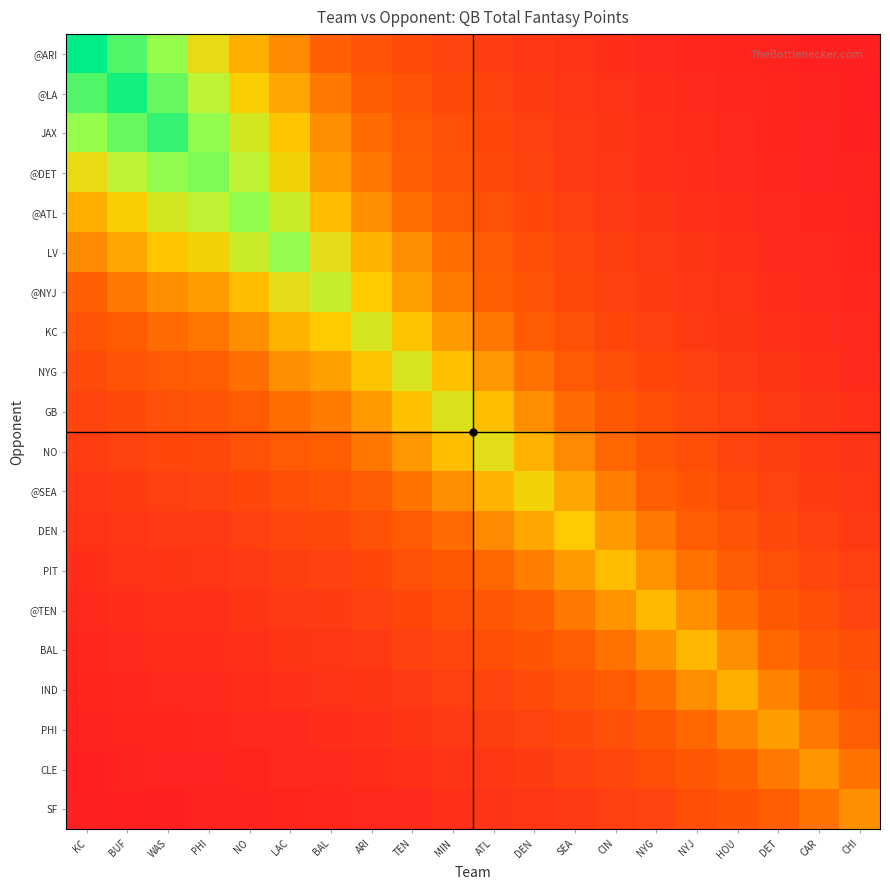

Reading left to right, list all the values displayed in this chart.

@ARI: KC=32.9	BUF=27.7	WAS=23.1	PHI=18.4	NO=15.4	LAC=13.3	BAL=10.8	ARI=9.1	TEN=7.9	MIN=6.7	ATL=5.8	DEN=4.9	SEA=4.1	CIN=3.5	NYG=3.0	NYJ=2.6	HOU=2.2	DET=1.9	CAR=1.6	CHI=1.3
@LA: KC=27.7	BUF=31.5	WAS=26.2	PHI=20.8	NO=17.5	LAC=15.0	BAL=12.2	ARI=10.3	TEN=8.9	MIN=7.6	ATL=6.5	DEN=5.5	SEA=4.6	CIN=3.9	NYG=3.4	NYJ=2.9	HOU=2.5	DET=2.1	CAR=1.8	CHI=1.5
JAX: KC=23.1	BUF=26.2	WAS=29.4	PHI=23.3	NO=19.6	LAC=16.8	BAL=13.6	ARI=11.5	TEN=9.9	MIN=8.5	ATL=7.3	DEN=6.1	SEA=5.2	CIN=4.4	NYG=3.8	NYJ=3.2	HOU=2.8	DET=2.3	CAR=2.0	CHI=1.7
@DET: KC=18.4	BUF=20.8	WAS=23.3	PHI=24.7	NO=20.7	LAC=17.8	BAL=14.3	ARI=12.1	TEN=10.4	MIN=8.9	ATL=7.6	DEN=6.4	SEA=5.4	CIN=4.6	NYG=3.9	NYJ=3.4	HOU=2.9	DET=2.4	CAR=2.0	CHI=1.7
@ATL: KC=15.4	BUF=17.5	WAS=19.6	PHI=20.7	NO=23.4	LAC=20.1	BAL=16.1	ARI=13.6	TEN=11.7	MIN=10.0	ATL=8.6	DEN=7.2	SEA=6.1	CIN=5.1	NYG=4.4	NYJ=3.8	HOU=3.2	DET=2.7	CAR=2.3	CHI=1.9
LV: KC=13.3	BUF=15.0	WAS=16.8	PHI=17.8	NO=20.1	LAC=23.3	BAL=18.7	ARI=15.8	TEN=13.6	MIN=11.6	ATL=9.9	DEN=8.3	SEA=7.0	CIN=5.9	NYG=5.1	NYJ=4.4	HOU=3.7	DET=3.1	CAR=2.6	CHI=2.3
@NYJ: KC=10.8	BUF=12.2	WAS=13.6	PHI=14.3	NO=16.1	LAC=18.7	BAL=20.2	ARI=17.0	TEN=14.7	MIN=12.5	ATL=10.7	DEN=9.0	SEA=7.5	CIN=6.4	NYG=5.5	NYJ=4.7	HOU=4.0	DET=3.3	CAR=2.8	CHI=2.4
KC: KC=9.1	BUF=10.3	WAS=11.5	PHI=12.1	NO=13.6	LAC=15.8	BAL=17.0	ARI=19.4	TEN=16.7	MIN=14.2	ATL=12.2	DEN=10.2	SEA=8.6	CIN=7.2	NYG=6.2	NYJ=5.3	HOU=4.5	DET=3.8	CAR=3.2	CHI=2.7
NYG: KC=7.9	BUF=8.9	WAS=9.9	PHI=10.4	NO=11.7	LAC=13.6	BAL=14.7	ARI=16.7	TEN=19.3	MIN=16.5	ATL=14.1	DEN=11.8	SEA=9.9	CIN=8.4	NYG=7.2	NYJ=6.2	HOU=5.2	DET=4.4	CAR=3.7	CHI=3.2
GB: KC=6.7	BUF=7.6	WAS=8.5	PHI=8.9	NO=10.0	LAC=11.6	BAL=12.5	ARI=14.2	TEN=16.5	MIN=19.1	ATL=16.3	DEN=13.7	SEA=11.5	CIN=9.7	NYG=8.3	NYJ=7.1	HOU=6.1	DET=5.1	CAR=4.3	CHI=3.7
NO: KC=5.8	BUF=6.5	WAS=7.3	PHI=7.6	NO=8.6	LAC=9.9	BAL=10.7	ARI=12.2	TEN=14.1	MIN=16.3	ATL=18.8	DEN=15.8	SEA=13.2	CIN=11.2	NYG=9.6	NYJ=8.2	HOU=7.0	DET=5.8	CAR=4.9	CHI=4.2
@SEA: KC=4.9	BUF=5.5	WAS=6.1	PHI=6.4	NO=7.2	LAC=8.3	BAL=9.0	ARI=10.2	TEN=11.8	MIN=13.7	ATL=15.8	DEN=17.8	SEA=14.9	CIN=12.6	NYG=10.8	NYJ=9.3	HOU=7.9	DET=6.6	CAR=5.6	CHI=4.7
DEN: KC=4.1	BUF=4.6	WAS=5.2	PHI=5.4	NO=6.1	LAC=7.0	BAL=7.5	ARI=8.6	TEN=9.9	MIN=11.5	ATL=13.2	DEN=14.9	SEA=16.9	CIN=14.3	NYG=12.2	NYJ=10.5	HOU=8.9	DET=7.4	CAR=6.3	CHI=5.3
PIT: KC=3.5	BUF=3.9	WAS=4.4	PHI=4.6	NO=5.1	LAC=5.9	BAL=6.4	ARI=7.2	TEN=8.4	MIN=9.7	ATL=11.2	DEN=12.6	SEA=14.3	CIN=16.2	NYG=13.9	NYJ=11.9	HOU=10.1	DET=8.4	CAR=7.1	CHI=6.1
@TEN: KC=3.0	BUF=3.4	WAS=3.8	PHI=3.9	NO=4.4	LAC=5.1	BAL=5.5	ARI=6.2	TEN=7.2	MIN=8.3	ATL=9.6	DEN=10.8	SEA=12.2	CIN=13.9	NYG=16.0	NYJ=13.8	HOU=11.7	DET=9.7	CAR=8.2	CHI=7.0
BAL: KC=2.6	BUF=2.9	WAS=3.2	PHI=3.4	NO=3.8	LAC=4.4	BAL=4.7	ARI=5.3	TEN=6.2	MIN=7.1	ATL=8.2	DEN=9.3	SEA=10.5	CIN=11.9	NYG=13.8	NYJ=16.0	HOU=13.5	DET=11.3	CAR=9.5	CHI=8.1
IND: KC=2.2	BUF=2.5	WAS=2.8	PHI=2.9	NO=3.2	LAC=3.7	BAL=4.0	ARI=4.5	TEN=5.2	MIN=6.1	ATL=7.0	DEN=7.9	SEA=8.9	CIN=10.1	NYG=11.7	NYJ=13.5	HOU=15.5	DET=12.9	CAR=10.9	CHI=9.3
PHI: KC=1.9	BUF=2.1	WAS=2.3	PHI=2.4	NO=2.7	LAC=3.1	BAL=3.3	ARI=3.8	TEN=4.4	MIN=5.1	ATL=5.8	DEN=6.6	SEA=7.4	CIN=8.4	NYG=9.7	NYJ=11.3	HOU=12.9	DET=14.5	CAR=12.2	CHI=10.4
CLE: KC=1.6	BUF=1.8	WAS=2.0	PHI=2.0	NO=2.3	LAC=2.6	BAL=2.8	ARI=3.2	TEN=3.7	MIN=4.3	ATL=4.9	DEN=5.6	SEA=6.3	CIN=7.1	NYG=8.2	NYJ=9.5	HOU=10.9	DET=12.2	CAR=13.9	CHI=11.9
SF: KC=1.3	BUF=1.5	WAS=1.7	PHI=1.7	NO=1.9	LAC=2.3	BAL=2.4	ARI=2.7	TEN=3.2	MIN=3.7	ATL=4.2	DEN=4.7	SEA=5.3	CIN=6.1	NYG=7.0	NYJ=8.1	HOU=9.3	DET=10.4	CAR=11.9	CHI=13.6